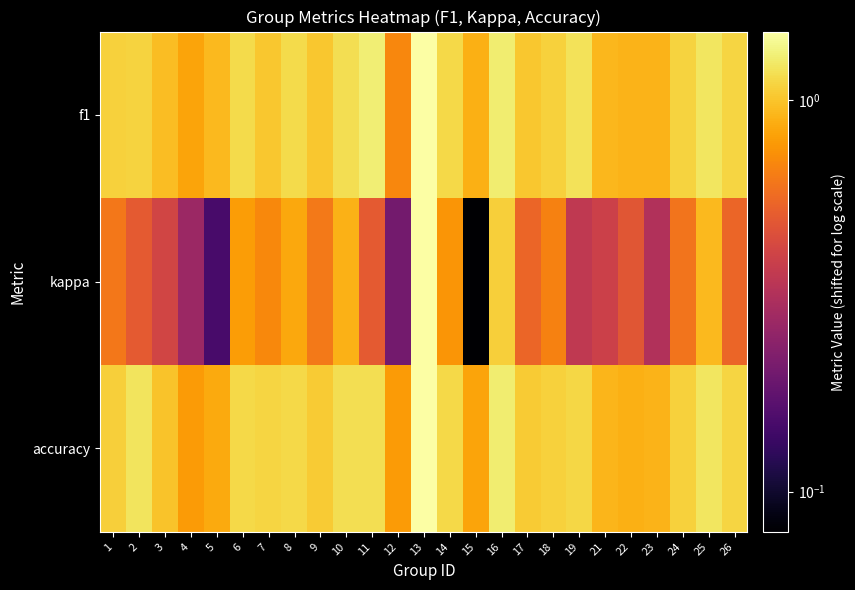

Which series changed the most between 8 and 10?

kappa